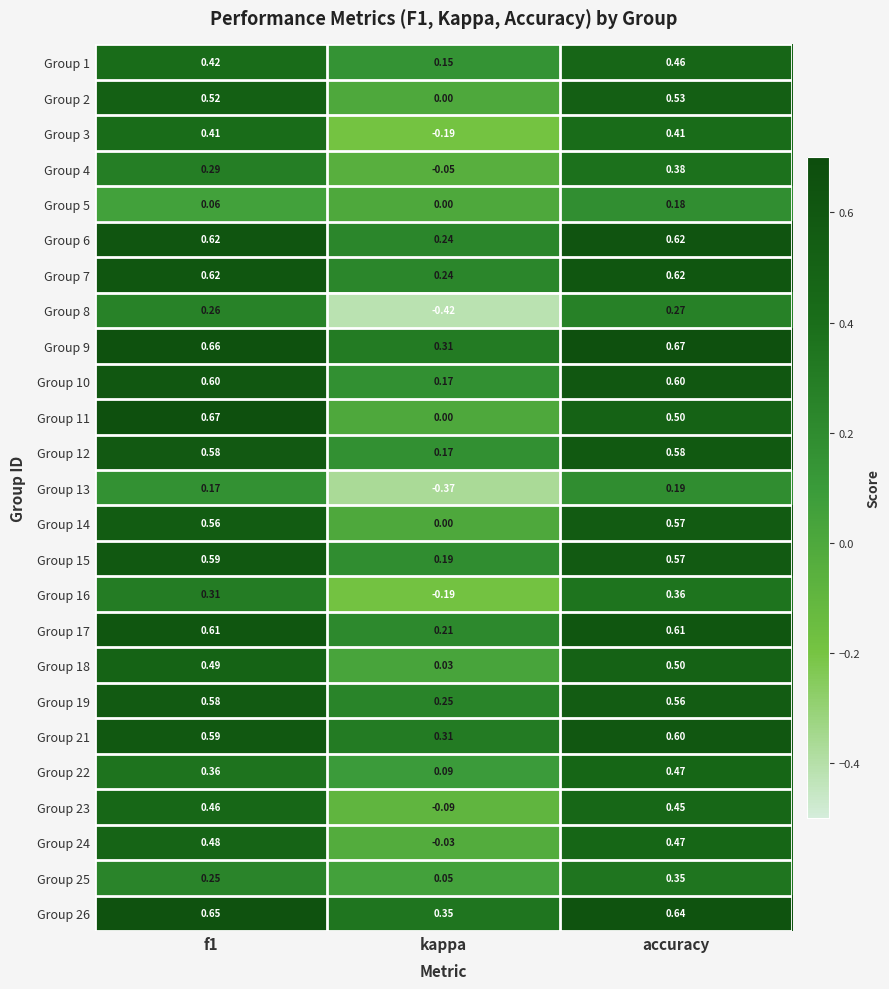

Which category has the lowest value in the Group 8 series?

kappa